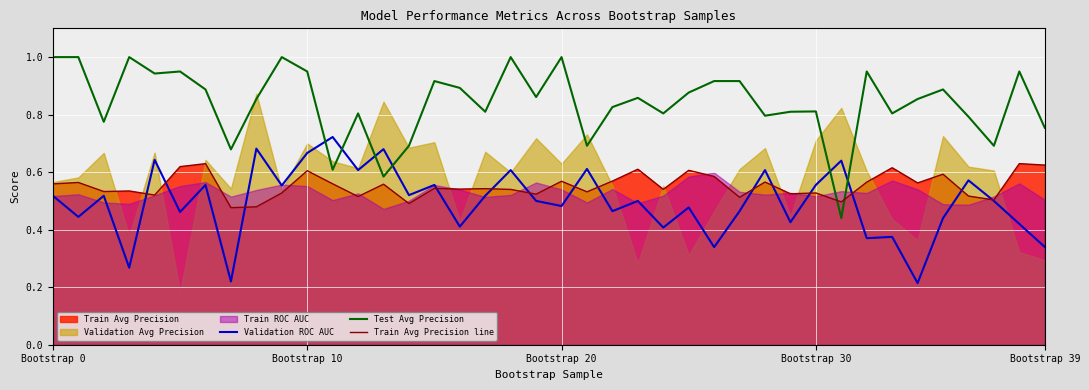

Which category has the highest value across all series?

Bootstrap 0